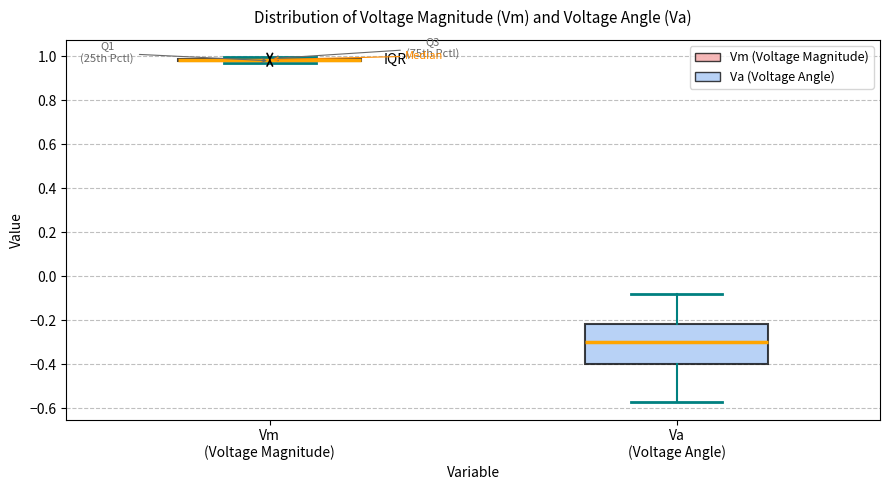

Comparing the boxes themselves (not the whiskers), which one is the tallest?

Va (Voltage Angle)